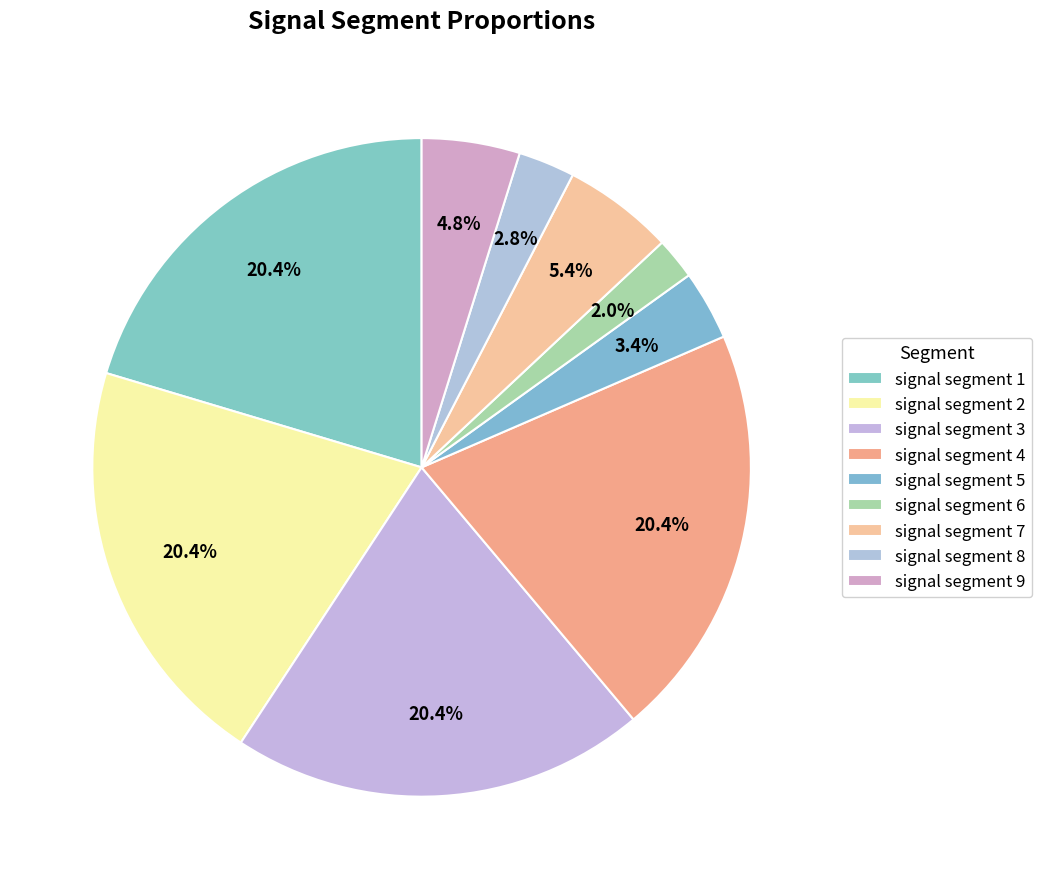

To the nearest percent, what portion does signal segment 8 represent?

3%